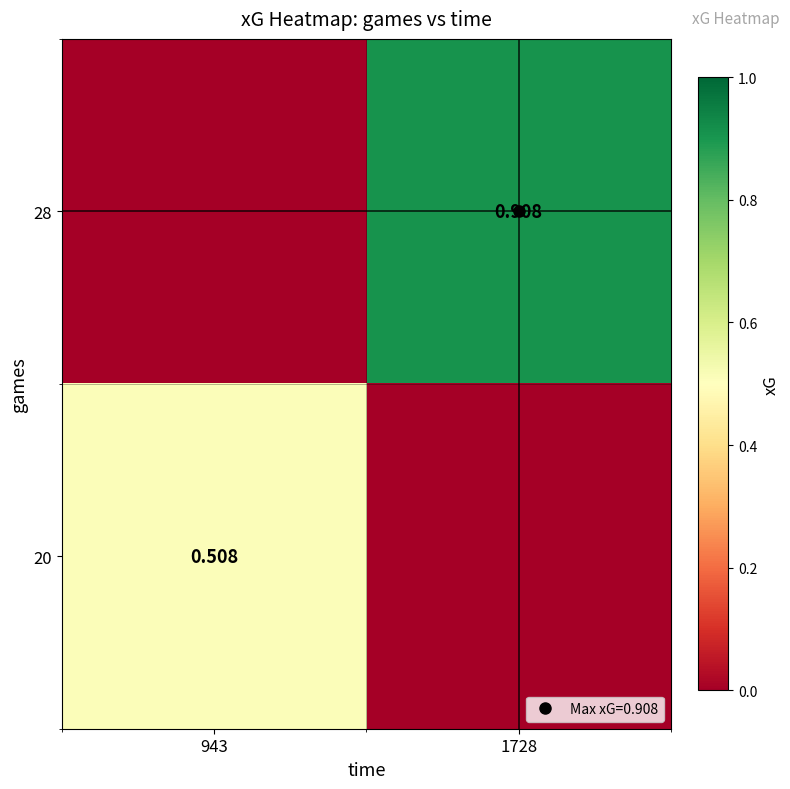

What is the difference between the 28 values at 1728 and 943?

0.9